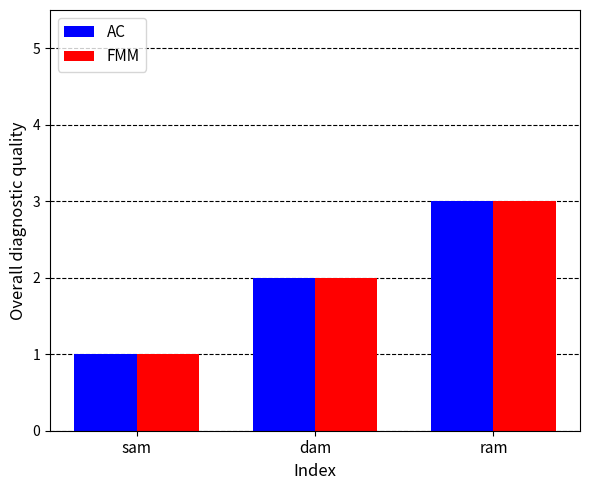

True or false: AC has a value of 2 at dam.

True